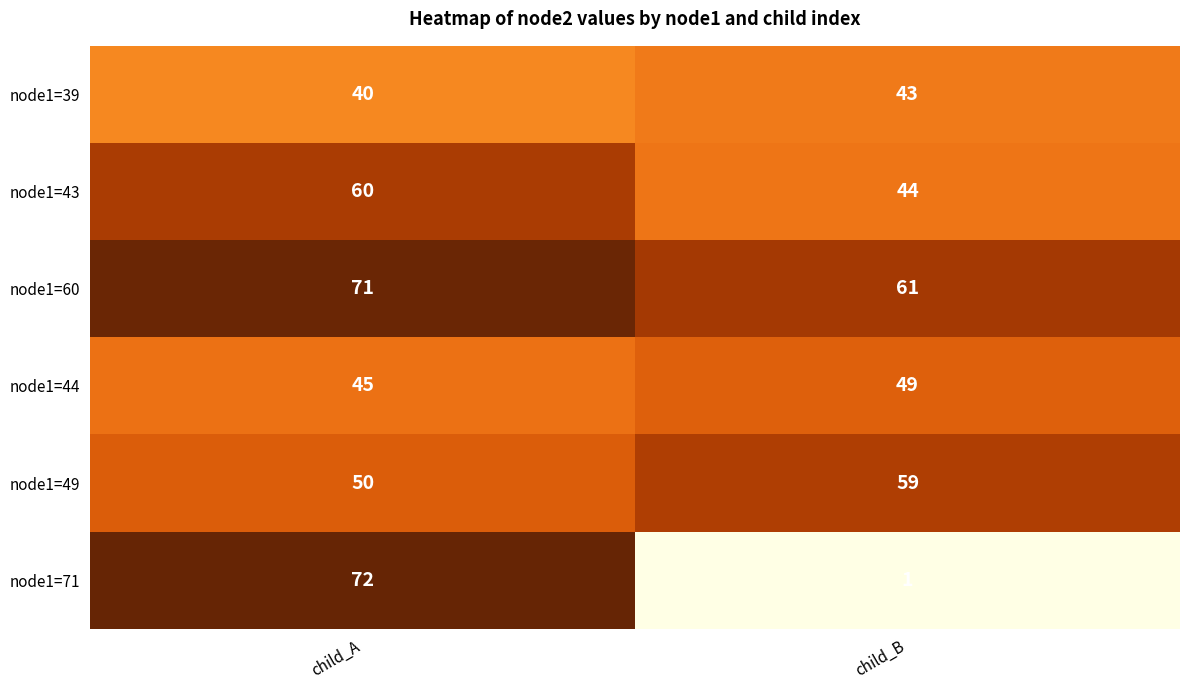

What is the average value of the node1=44 series?

47